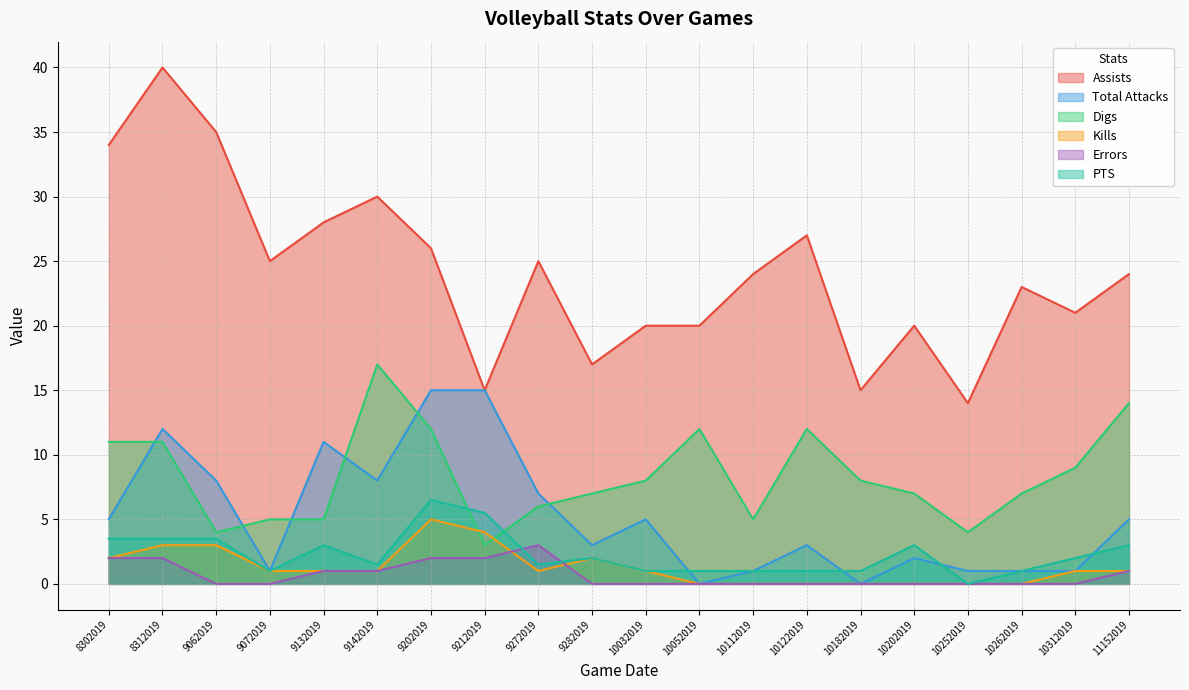

At which category is the sum across all series the highest?

8312019